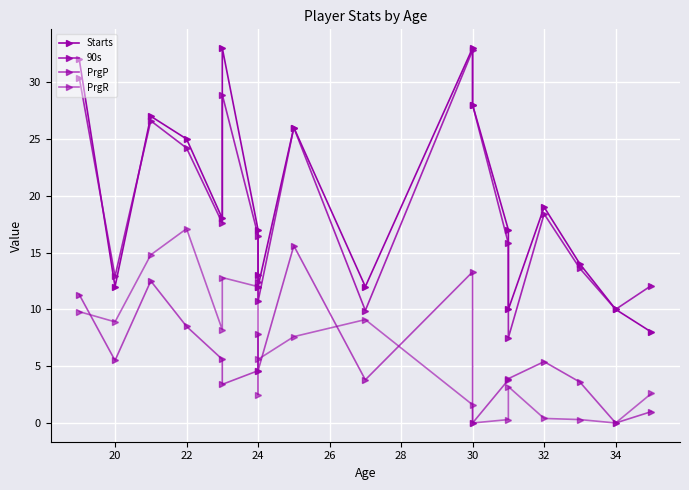

Is it true that PrgR equals 7.6 at 34?

False